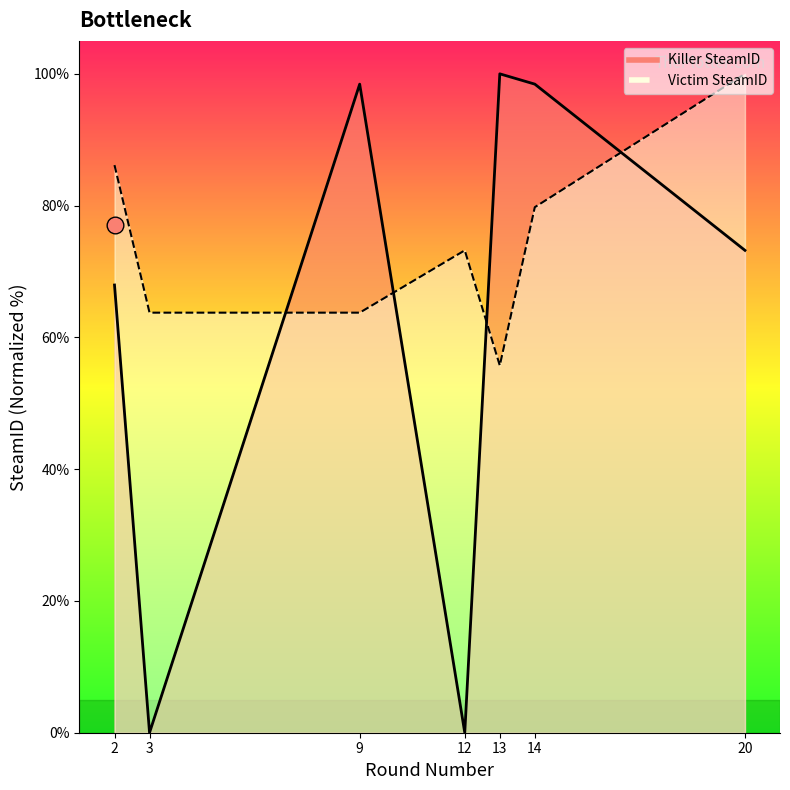

How many intersections are there between Killer SteamID and Victim SteamID?

4